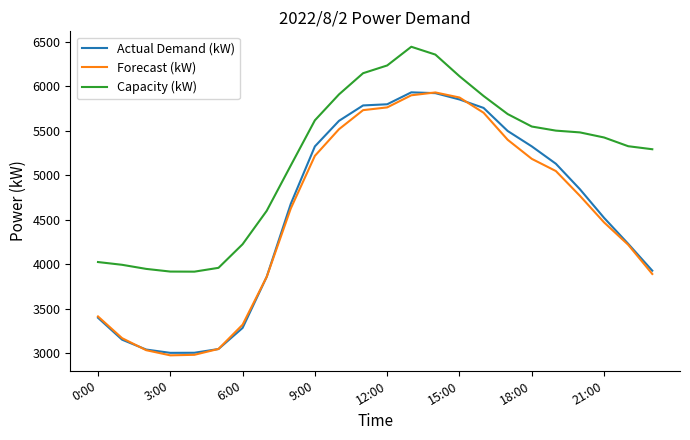

True or false: Forecast (kW) and Capacity (kW) cross at least once.

False